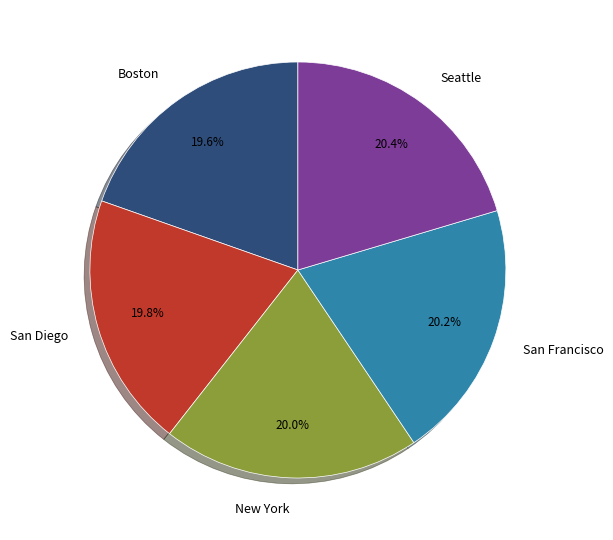

Approximately how many times larger is the value at Boston compared to San Francisco?

1.0